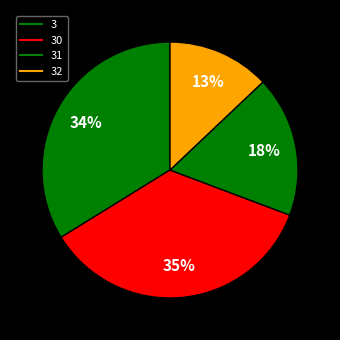

How many segments does this pie chart have?

4